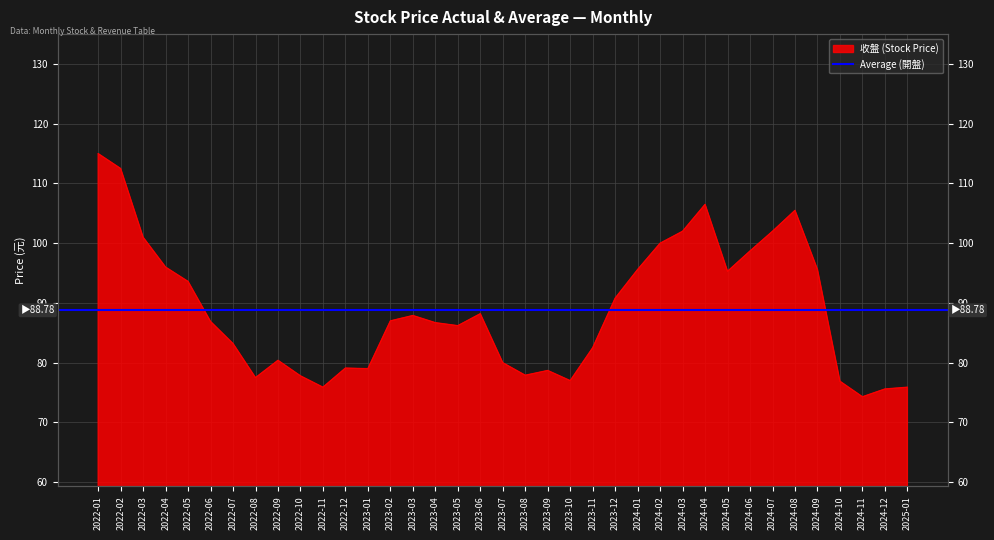

What value does the data have at 2022-12?

79.1